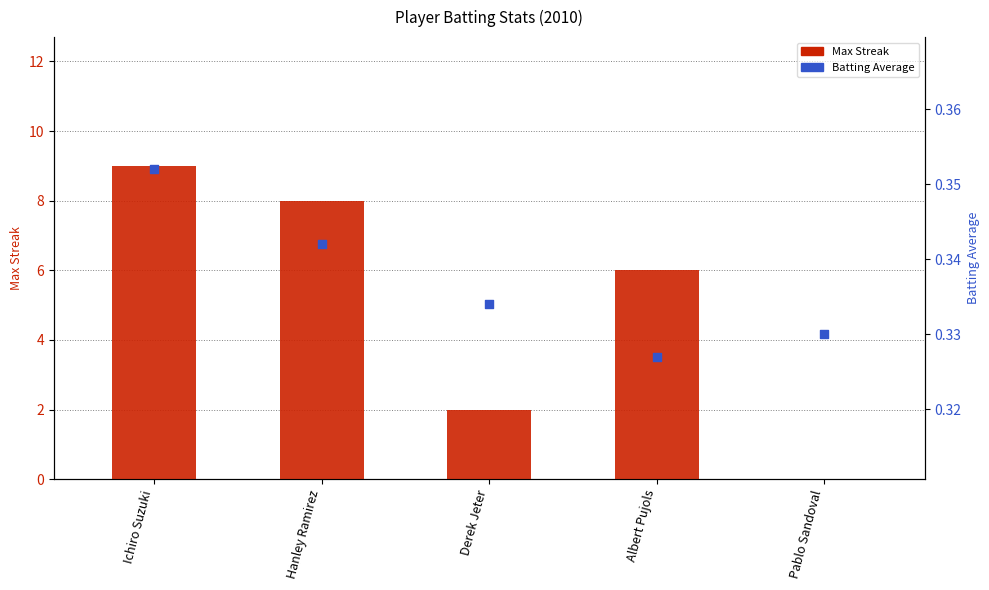

Which series has the largest total across all categories?

Max Streak